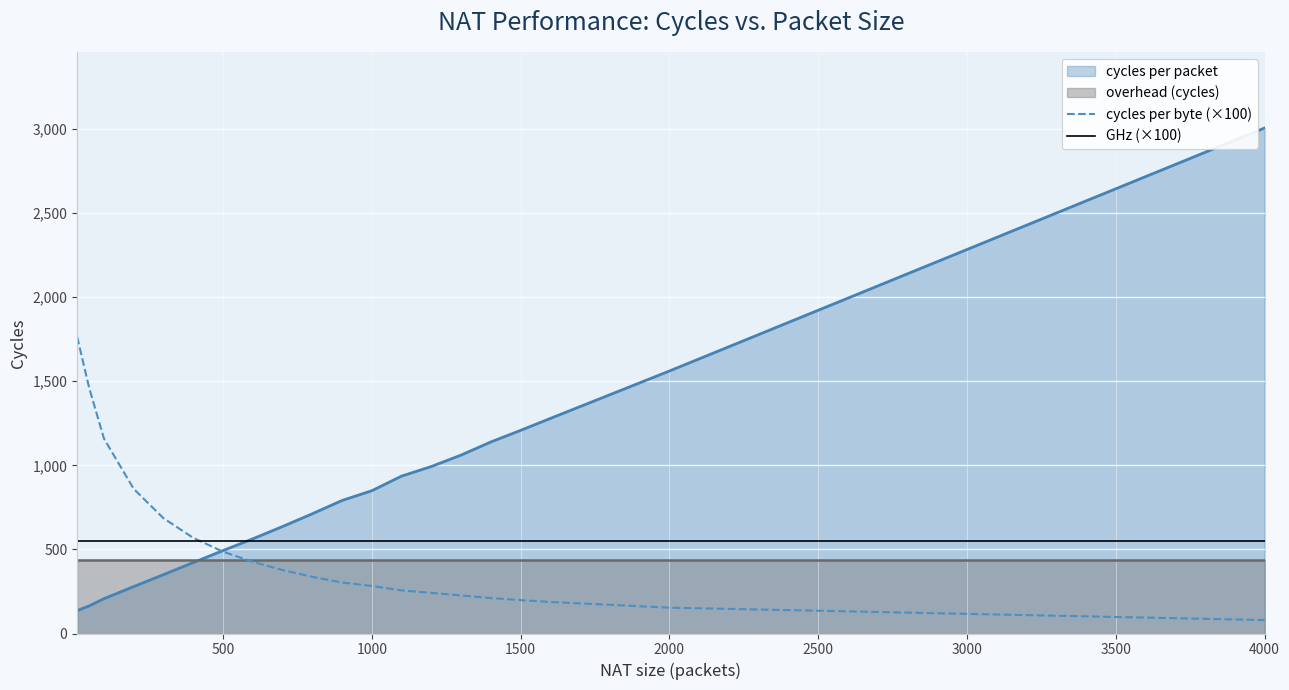

The value of cycles per byte (×100) at 500 is 486.8. True or false?

True